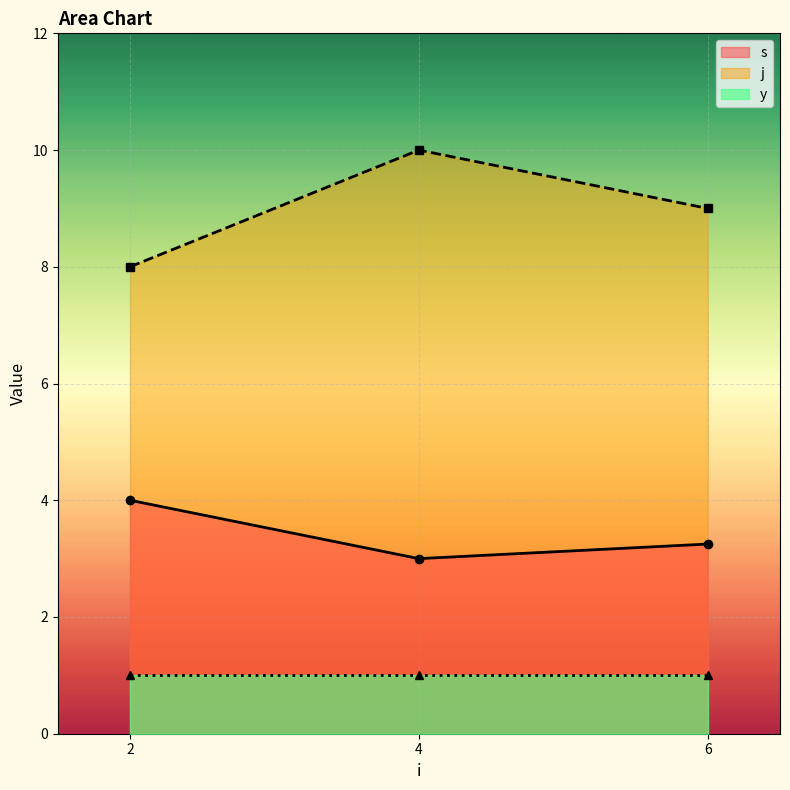

Which category has the lowest value in the y series?

2